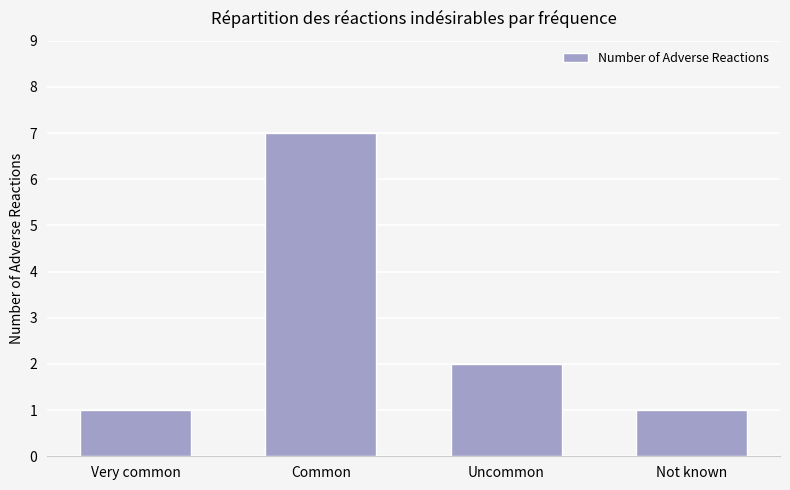

Is it true that the value at Uncommon is 1?

False